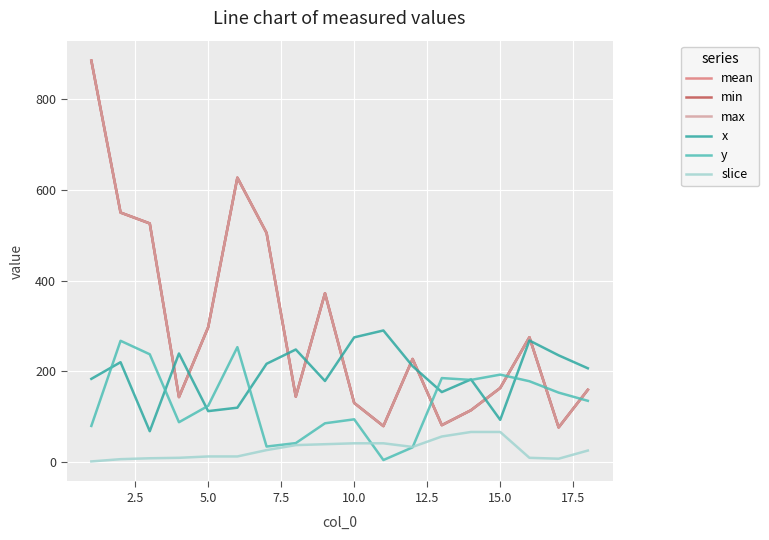

True or false: slice and x intersect in this chart.

False